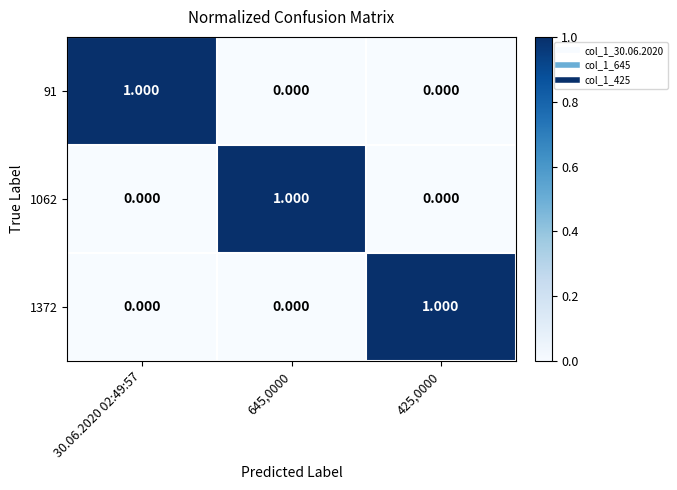

Is the value of 1372 at 425,0000 greater than the value of 91 at 425,0000?

Yes